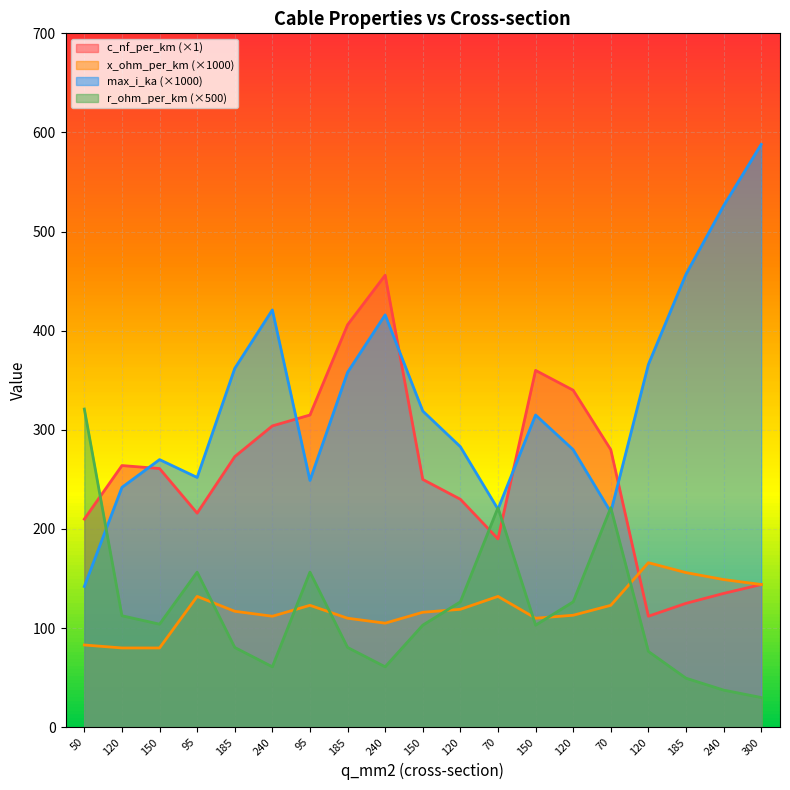

How many lines are shown in the chart?

4